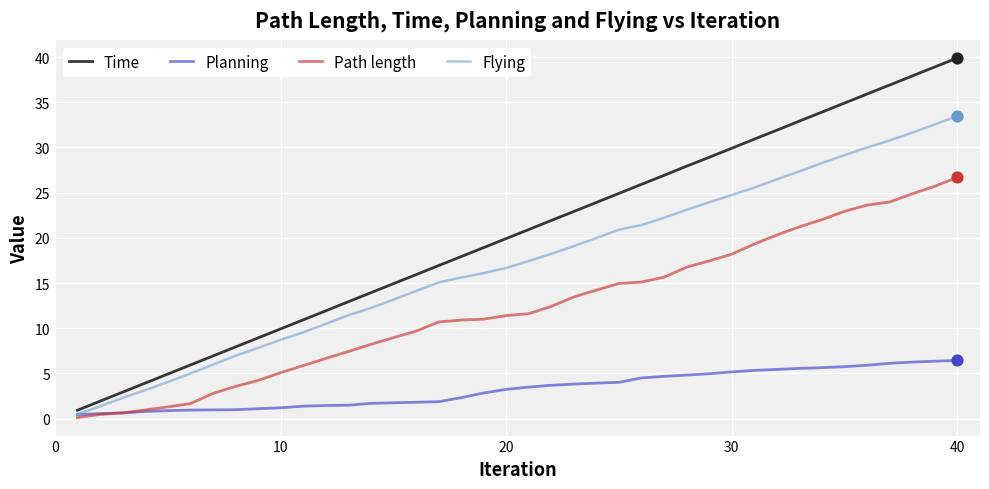

Which series has the largest total across all categories?

Time